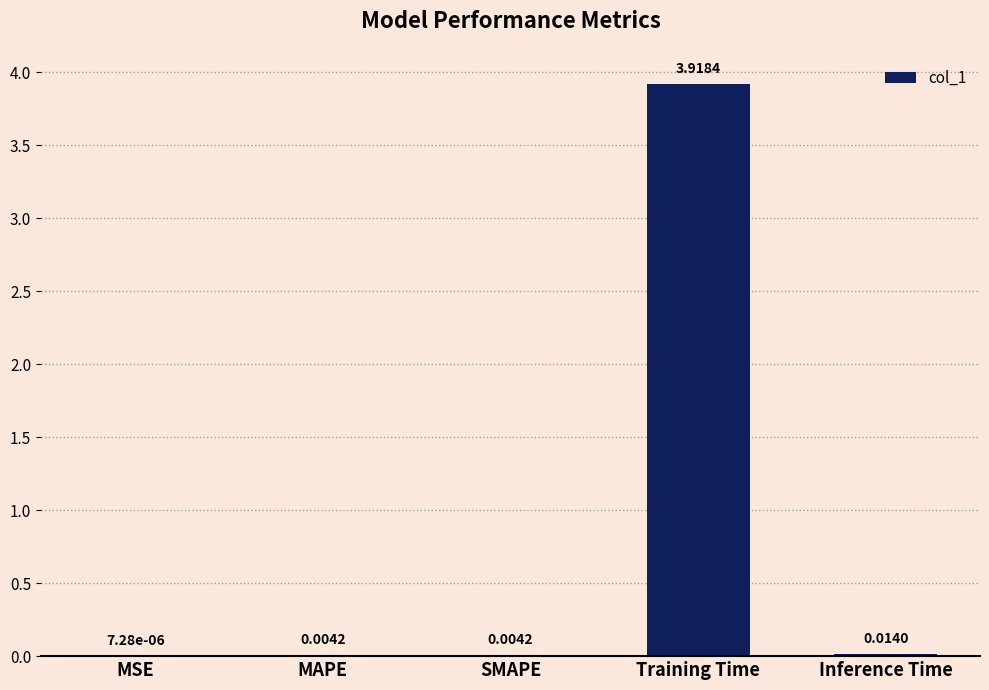

Which category has the highest value across all series?

Training Time